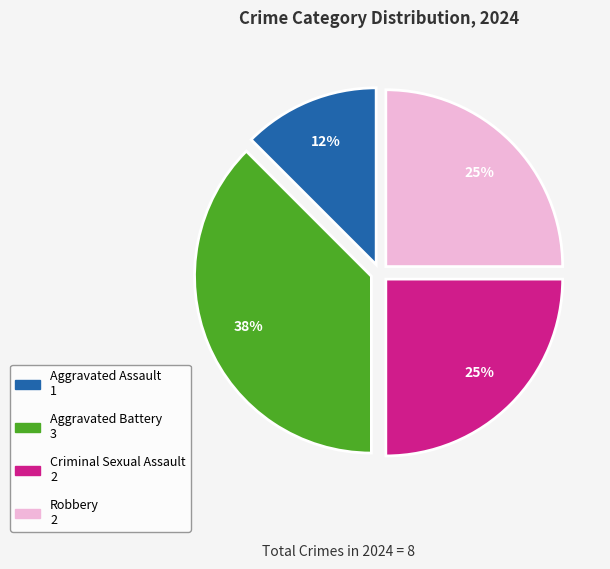

Combined, do Criminal Sexual Assault and Aggravated Battery account for over 50%?

Yes